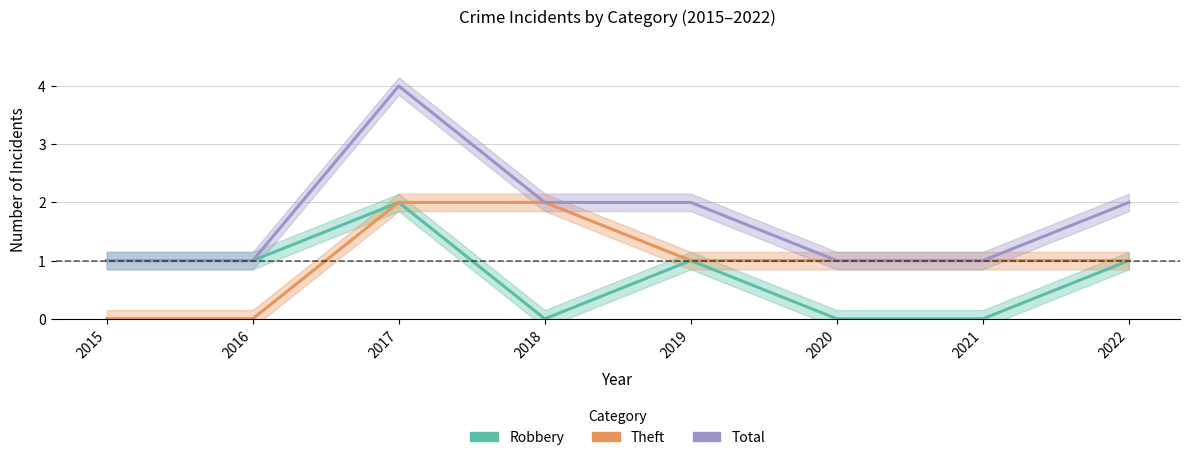

Where is Theft nearest to the value 1?

2019